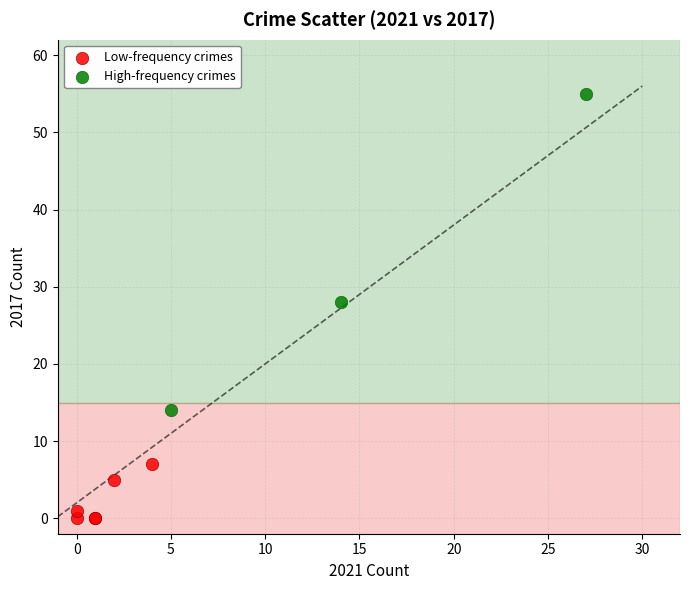

Which series contains the lowest Y value?

Low-frequency crimes